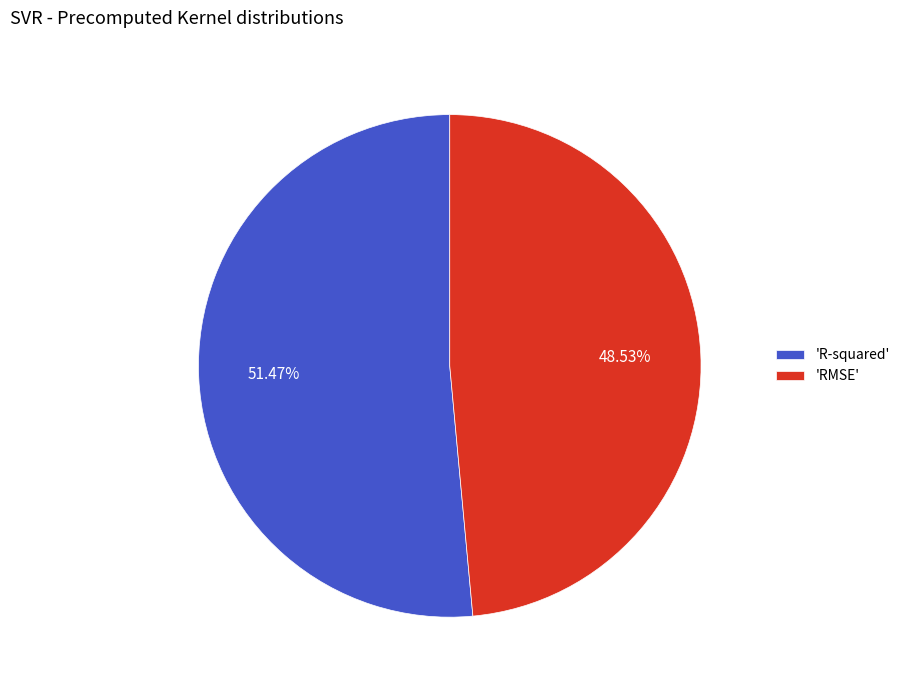

Is the sum of 'R-squared' and 'RMSE' greater than half?

Yes